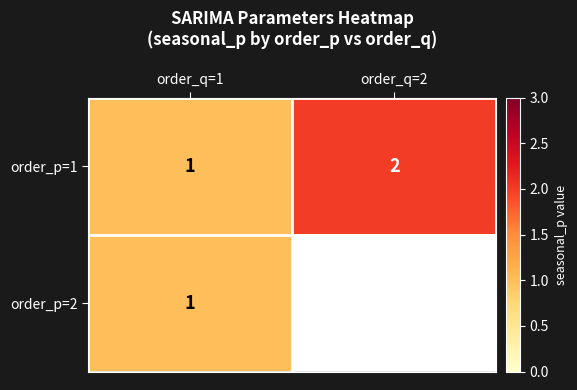

What is the sum of the order_p=1 values at order_q=2 and order_q=1?

3